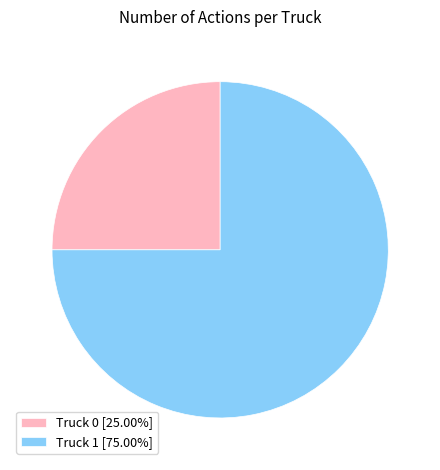

Rank the categories by value from lowest to highest.

Truck 0, Truck 1